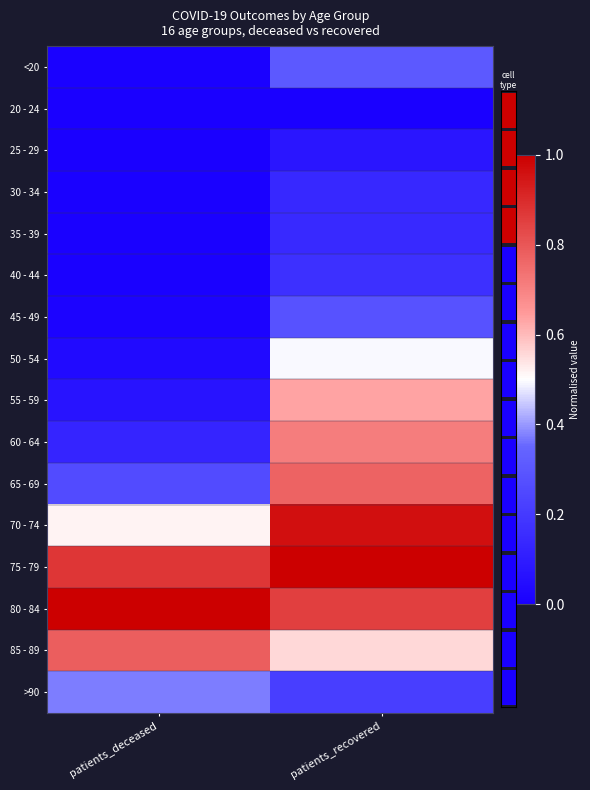

What is the difference between the maximum and minimum values in the 55 - 59 series?

0.6